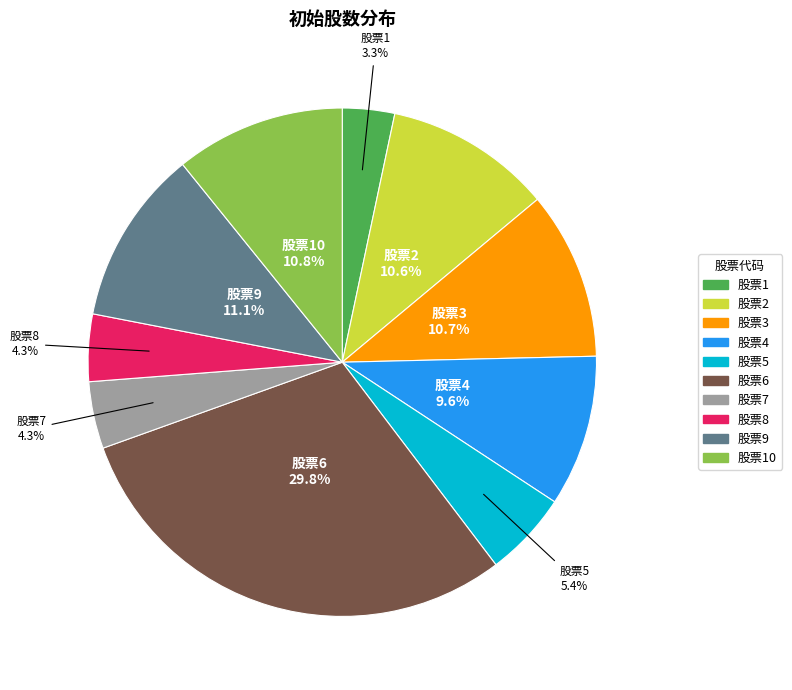

Is there a majority slice in this chart?

No